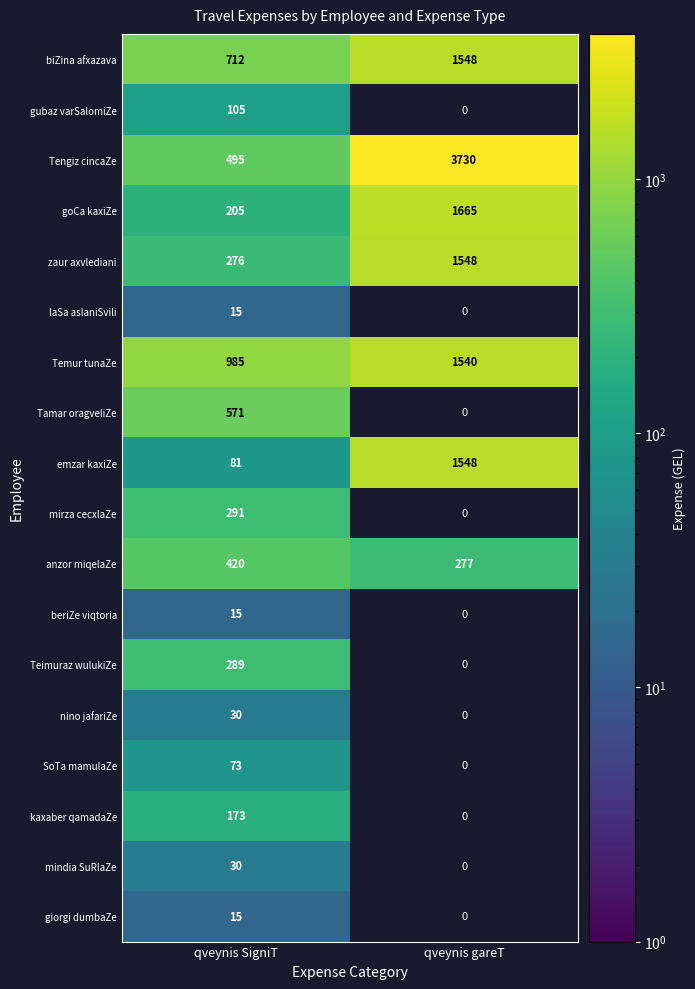

Is it true that Tengiz cincaZe equals 6137 at qveynis gareT?

False